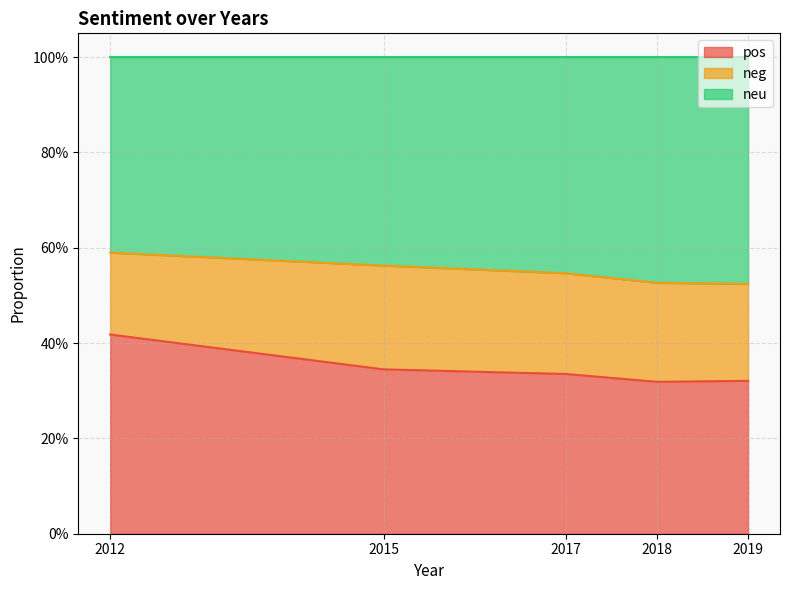

What is the difference between the highest and lowest values at 2012?

0.2